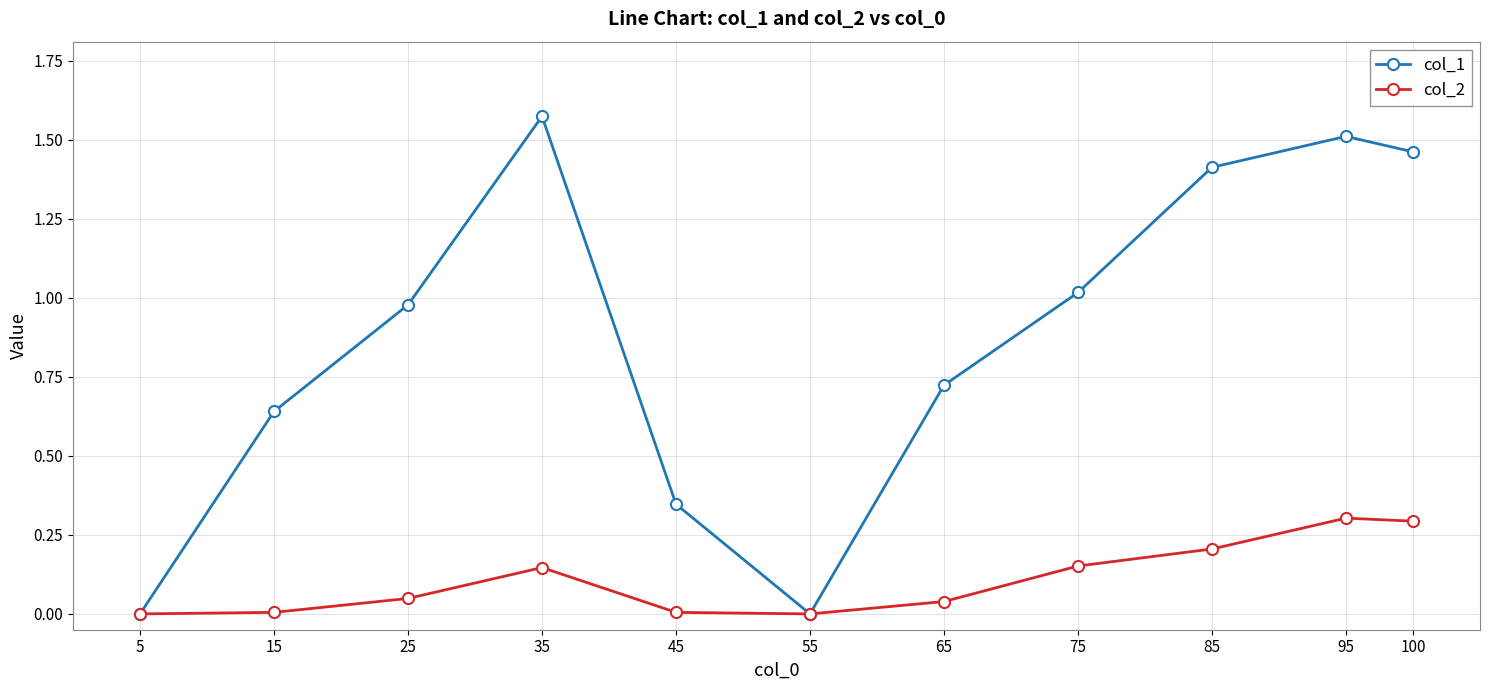

Rank the series by their maximum value, from lowest to highest.

col_2, col_1